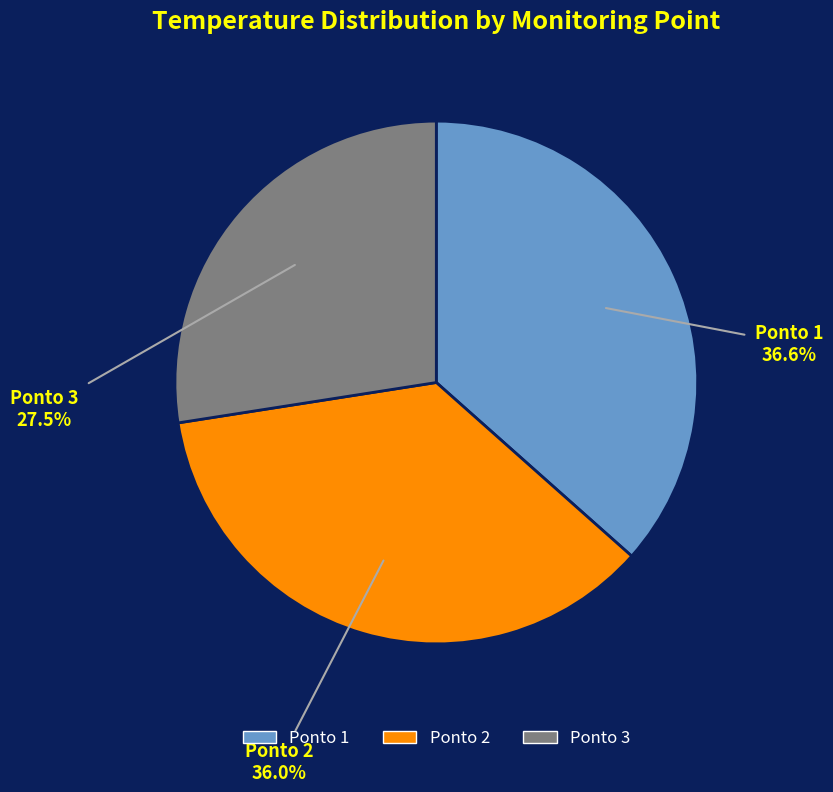

What percentage is NOT represented by Ponto 2?

64.0%